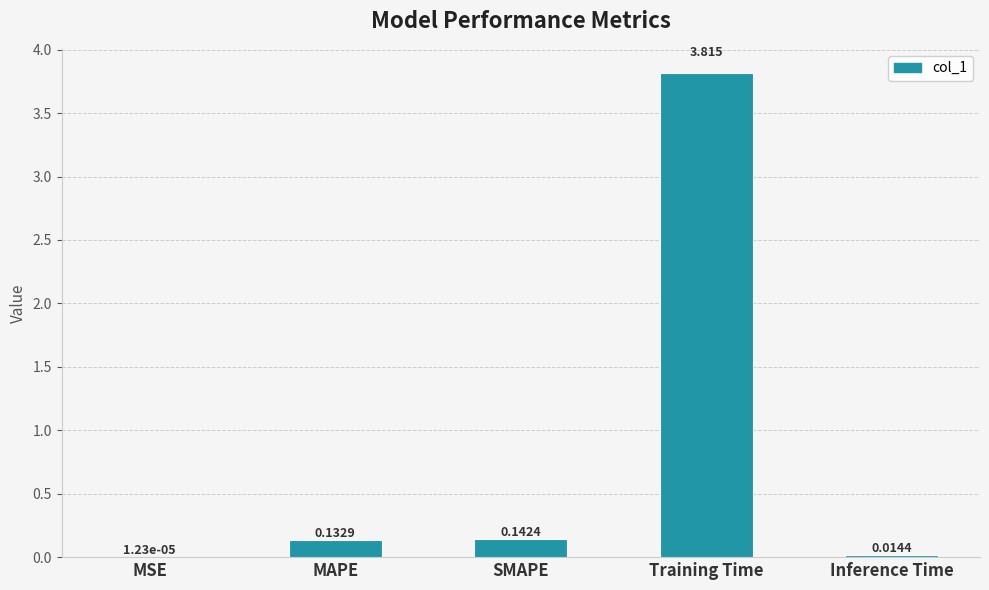

Between SMAPE and Training Time, which is larger?

Training Time